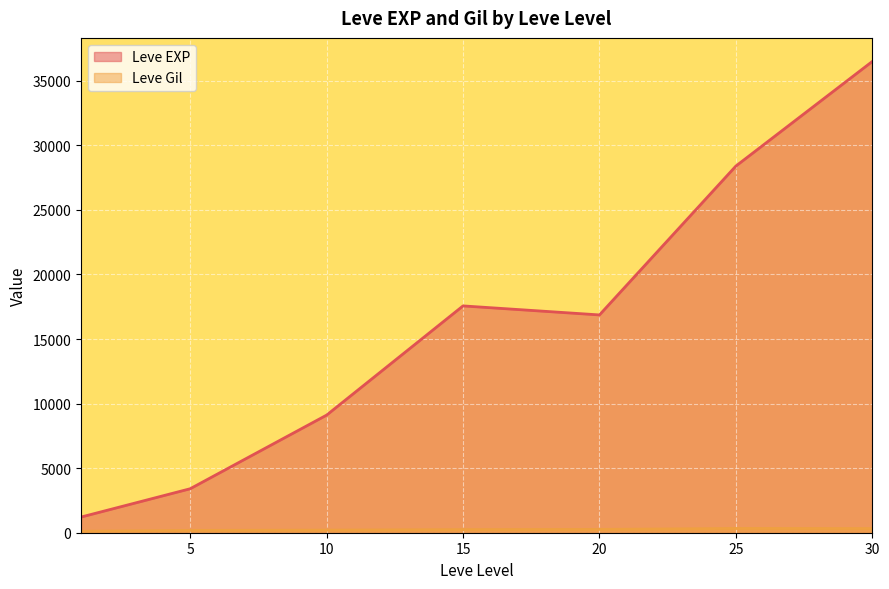

How many categories are shown in the chart?

7